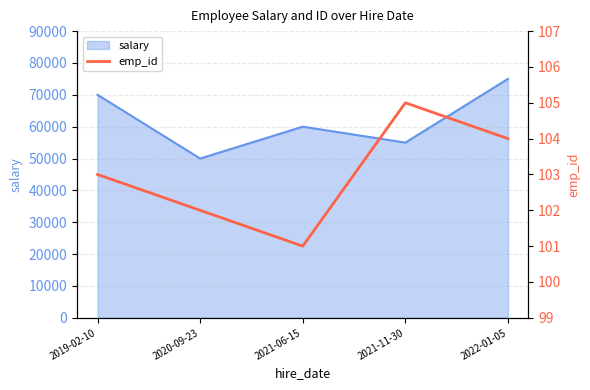

List the labels in order of value, smallest first.

2021-06-15, 2020-09-23, 2019-02-10, 2022-01-05, 2021-11-30